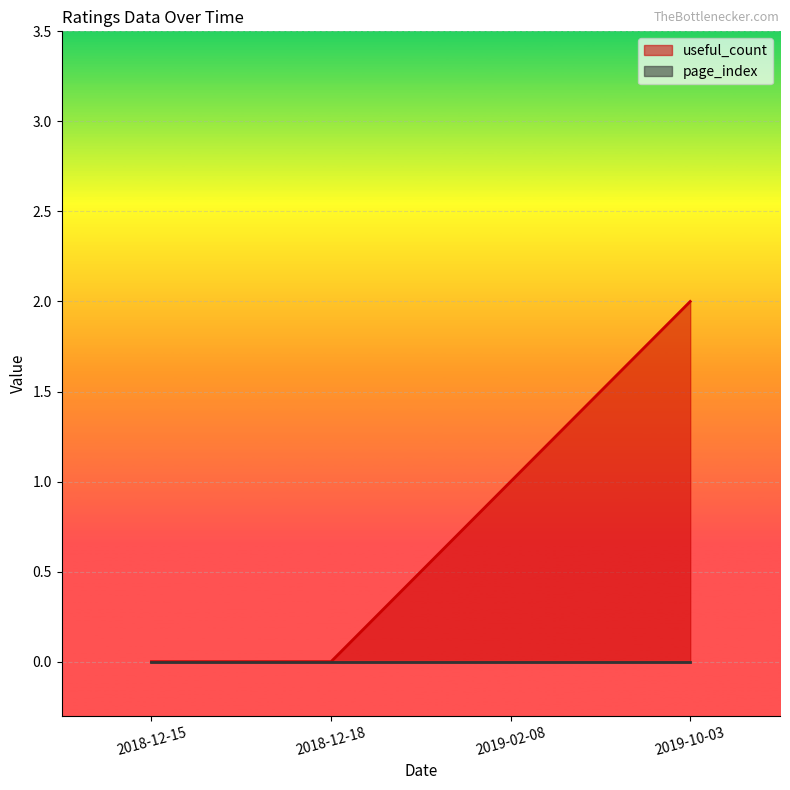

Between 2019-02-08 and 2018-12-15, which is larger?

2019-02-08